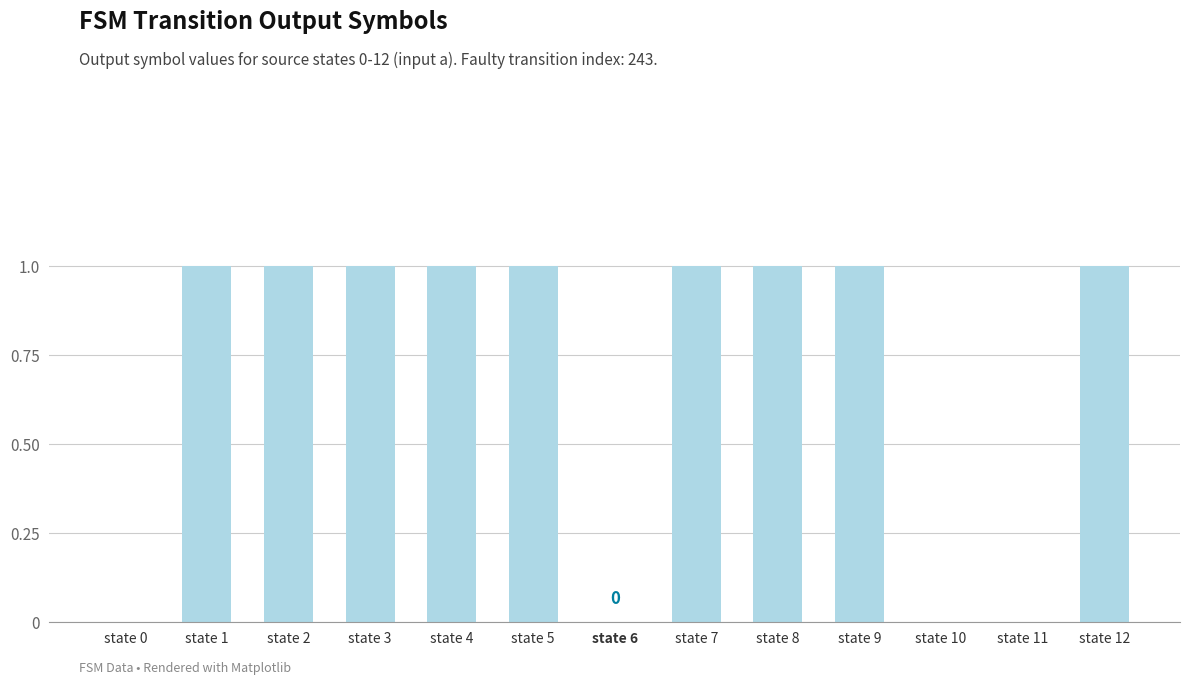

The chart shows a value of 1 at state 9. True or false?

True